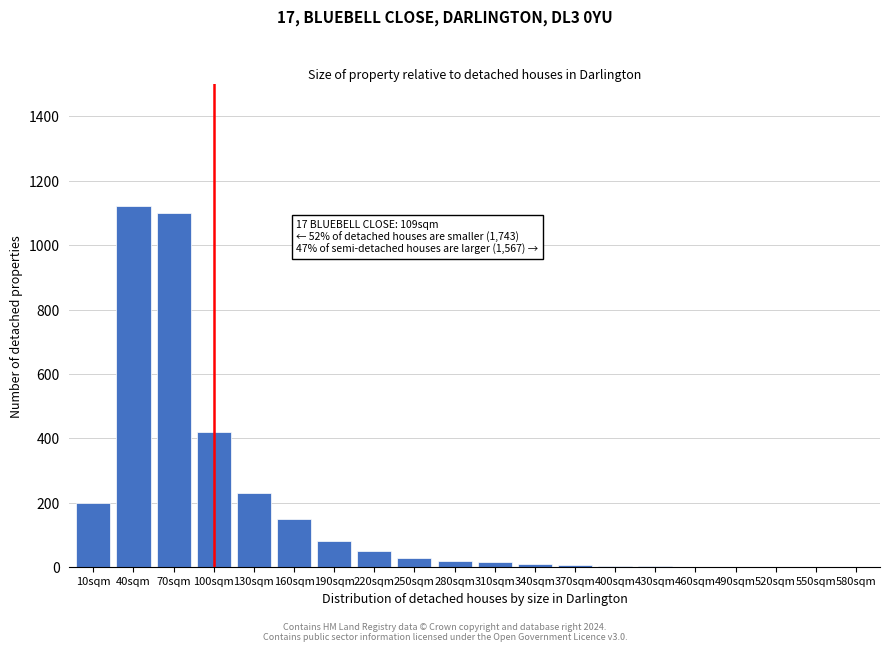

What is the greatest value displayed?

1120